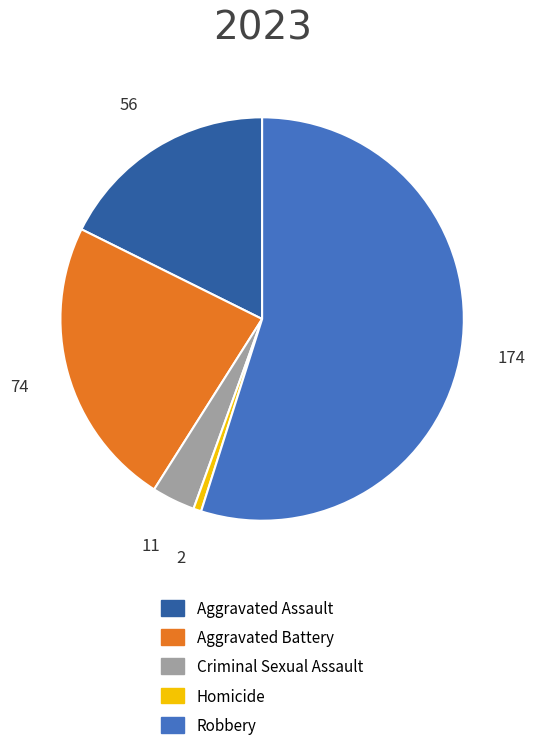

Is there any slice that represents more than half of the pie?

Yes